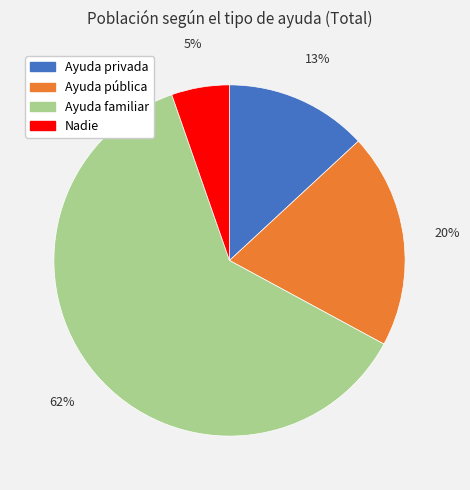

Count the number of slices in the pie.

4